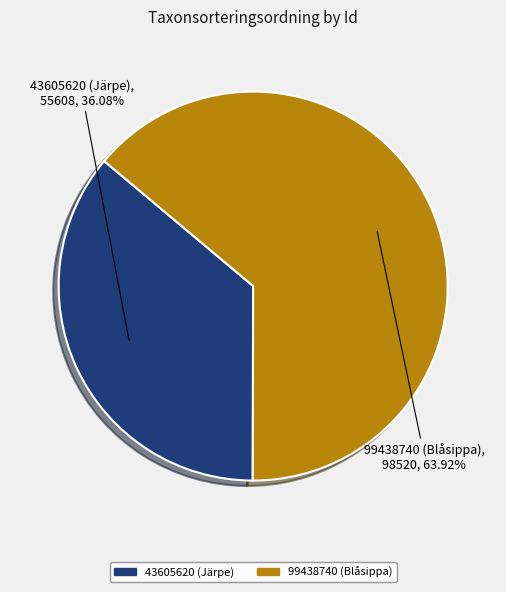

How many slices are in this pie chart?

2